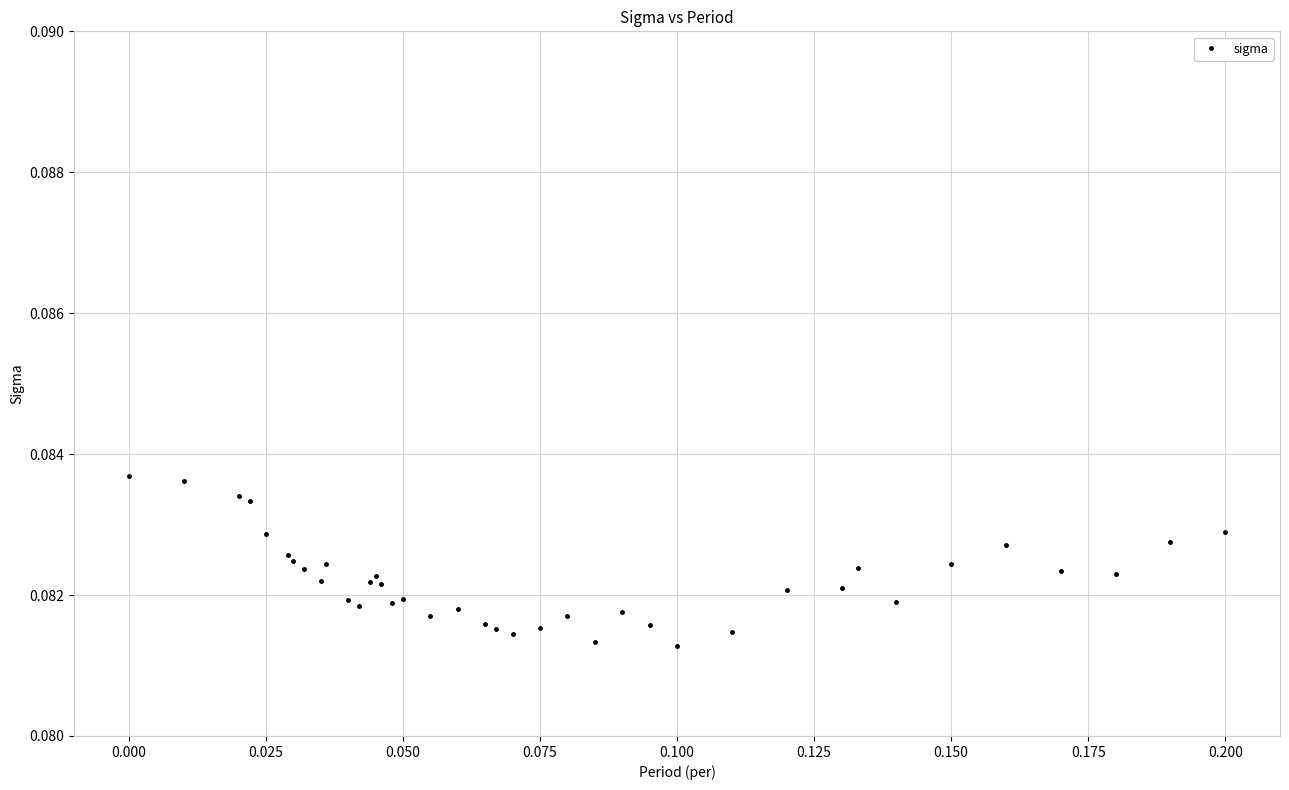

Count the values in the range 0 to 1.

39